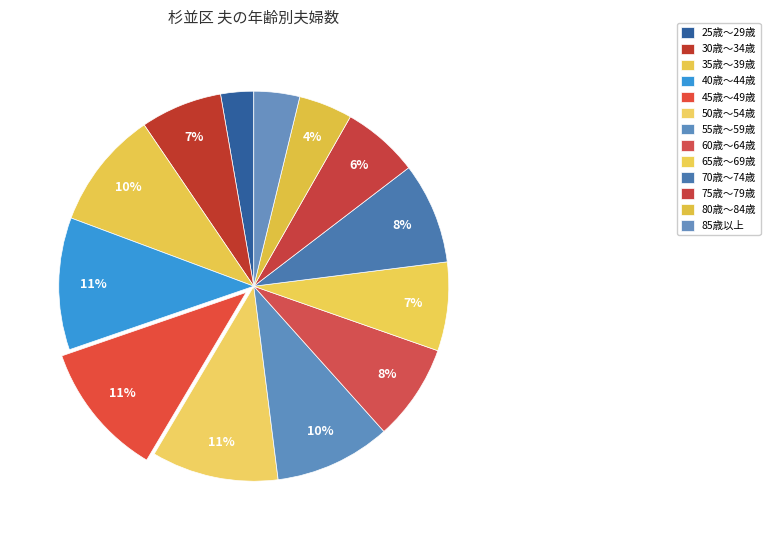

To the nearest percent, what is the combined percentage of 50歳～54歳 and 55歳～59歳?

20%